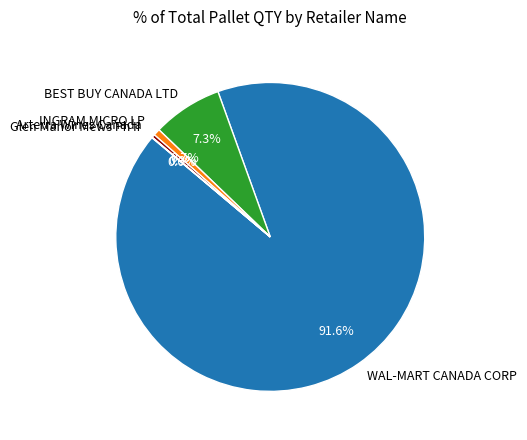

Which category has the biggest portion of the pie?

WAL-MART CANADA CORP